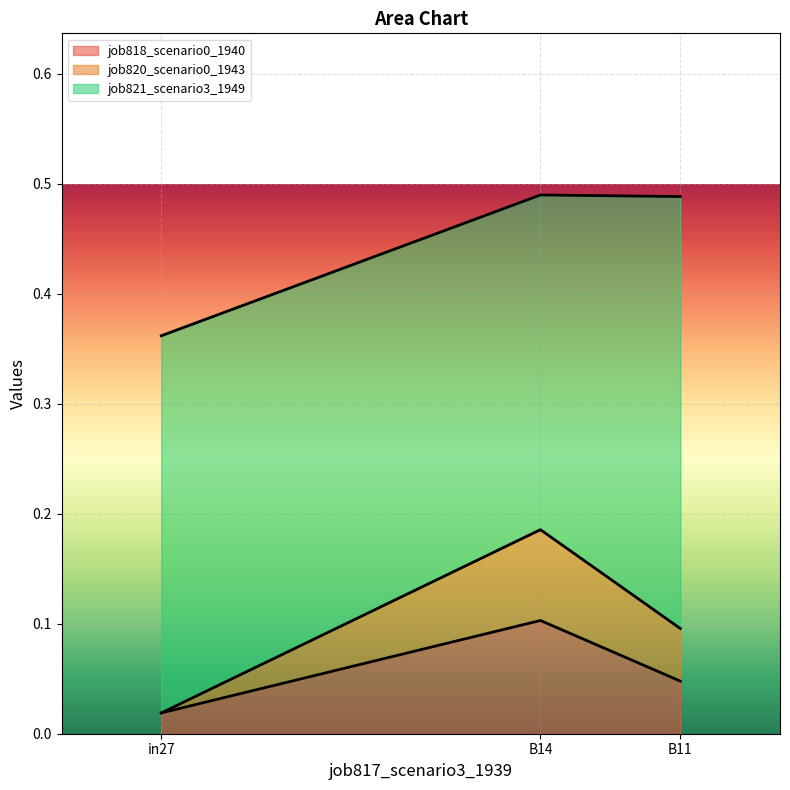

The value of job818_scenario0_1940 at B11 is 0.1. True or false?

False